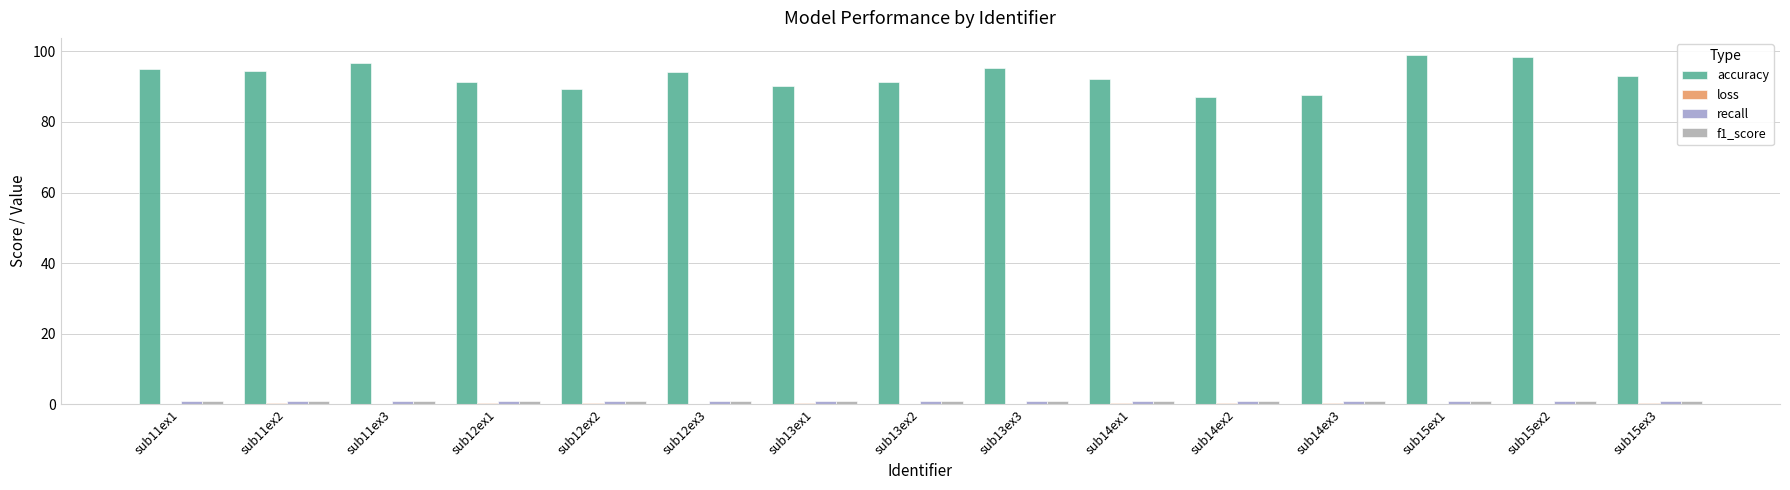

Reading right to left, transcribe all the data shown in this chart.

accuracy: 93.0	98.4	98.9	87.7	87.1	92.1	95.3	91.3	90.3	94.0	89.3	91.2	96.7	94.5	95.1
loss: 0.3	0.0	0.0	0.5	0.5	0.3	0.2	0.3	0.3	0.2	0.3	0.3	0.1	0.3	0.1
recall: 0.9	1.0	1.0	0.9	0.9	0.9	1.0	0.9	0.9	0.9	0.9	0.9	1.0	0.9	1.0
f1_score: 0.9	1.0	1.0	0.9	0.9	0.9	1.0	0.9	0.9	0.9	0.9	0.9	1.0	0.9	0.9